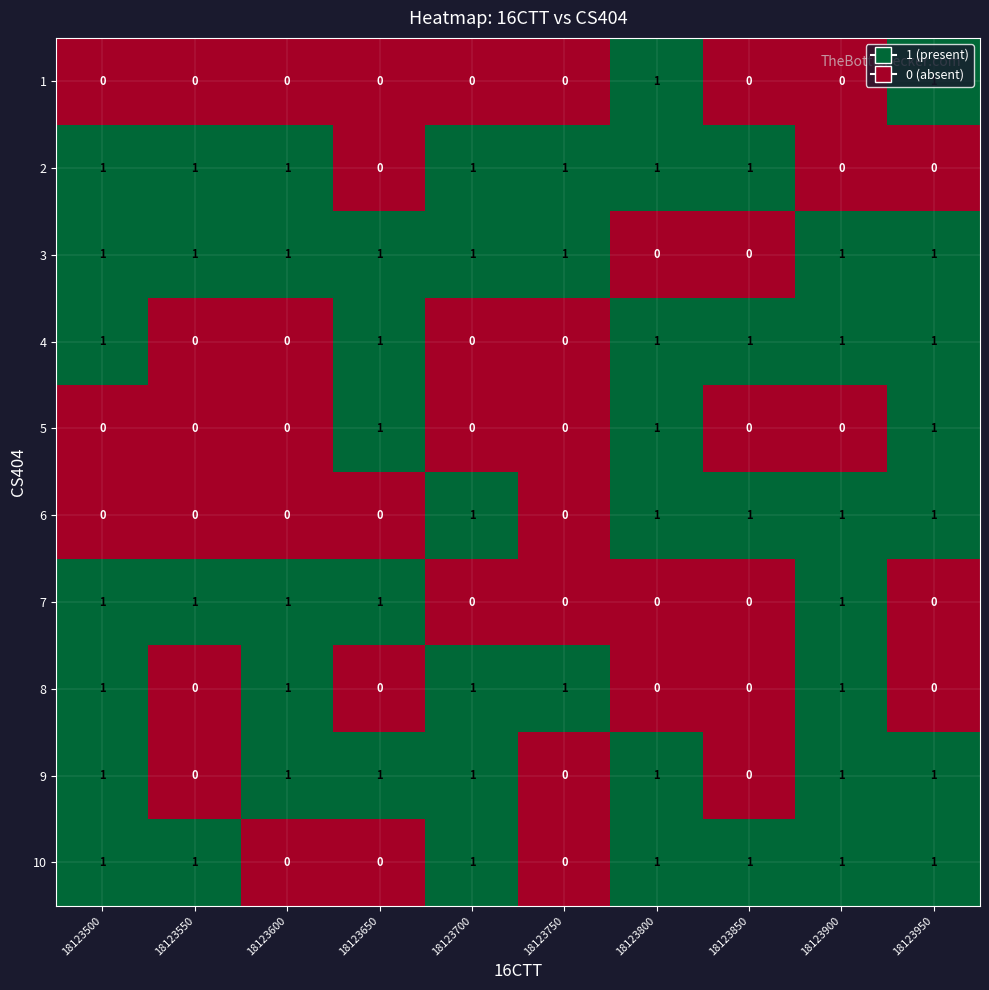

How many positive values does the 6 series have?

5